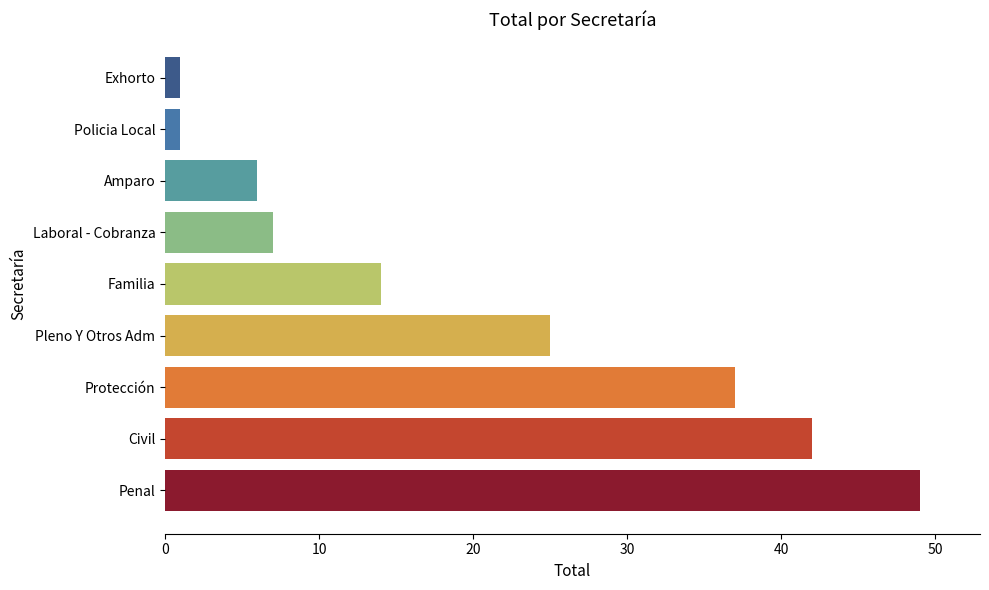

The value at Amparo is 8. True or false?

False